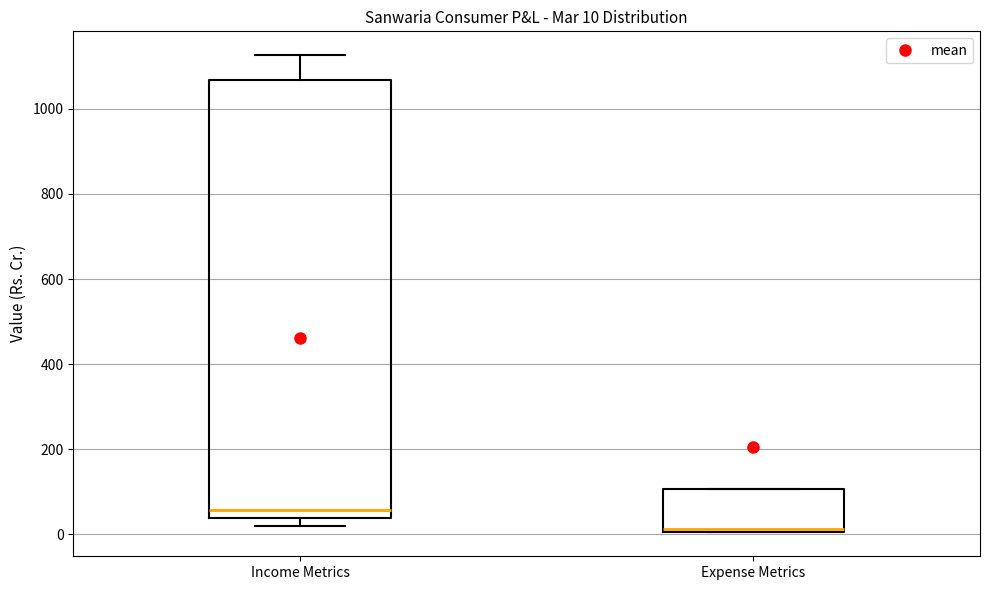

Which box is the tallest, from its lower edge to its upper edge?

Income Metrics